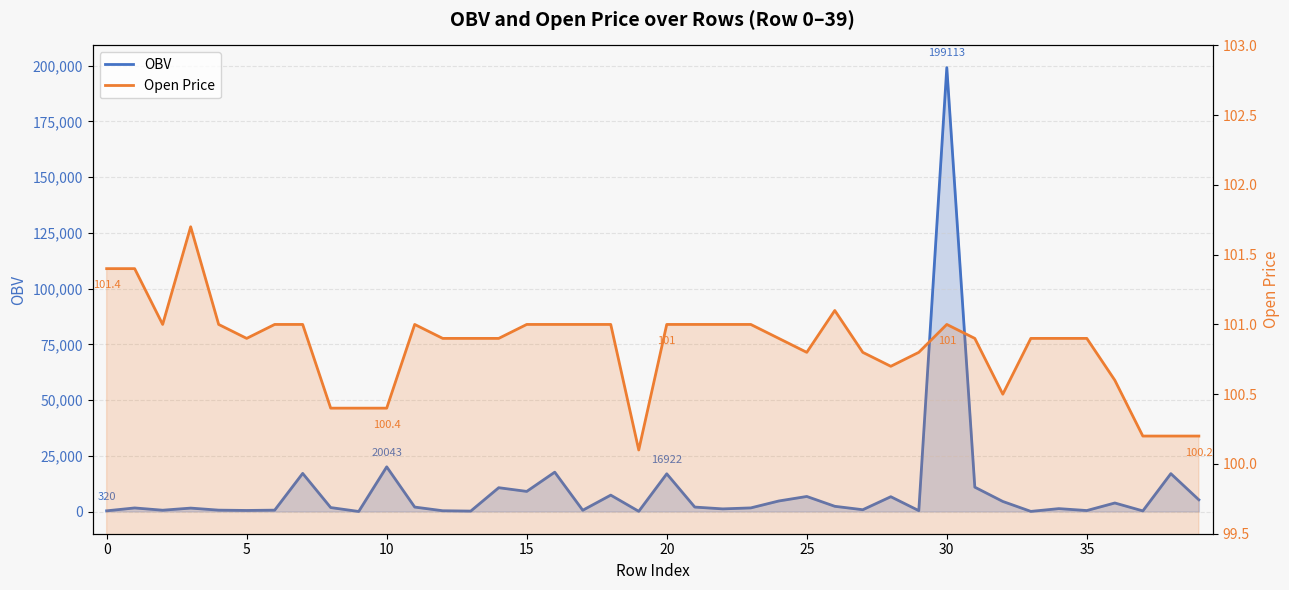

Is the value of OBV at 15 greater than the value of Open Price at 27?

Yes